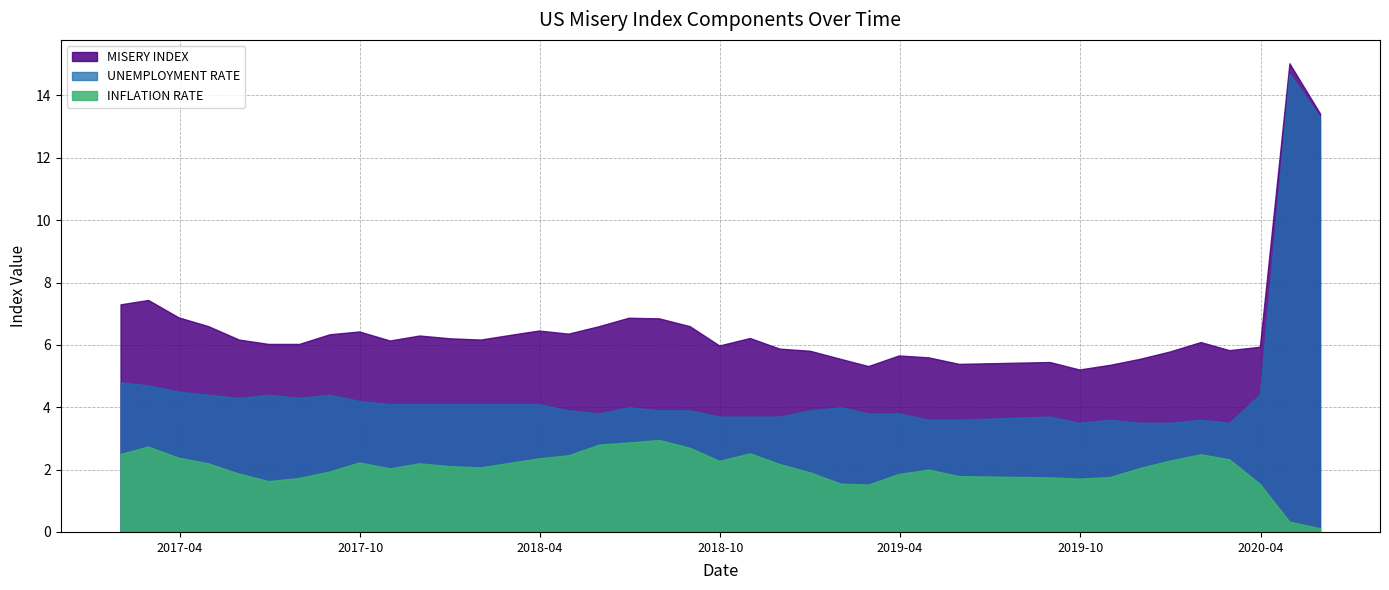

True or false: misery_index has more than 1 interior local peaks.

True